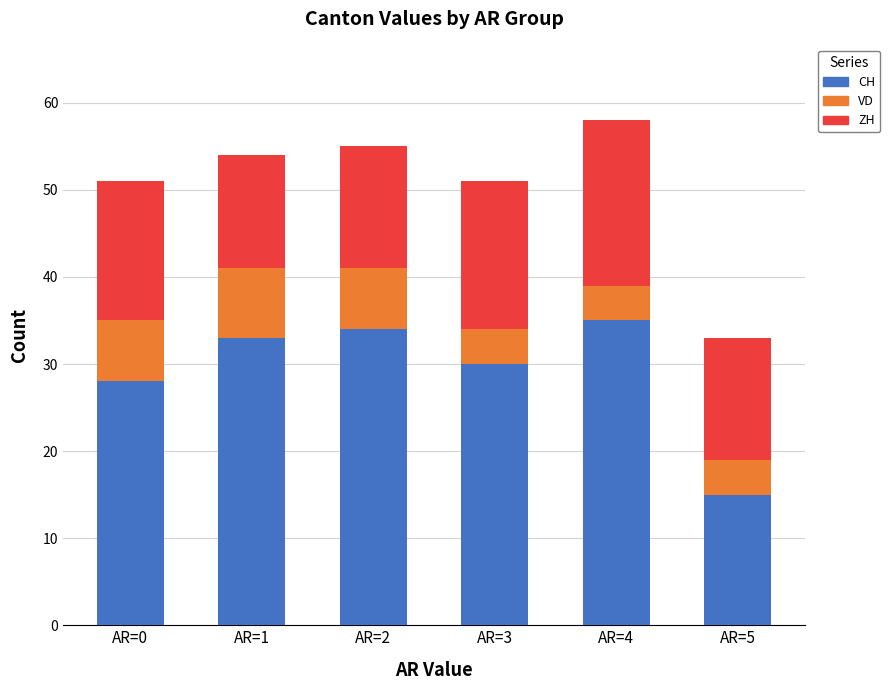

Rank the categories by CH value from lowest to highest.

AR=5, AR=0, AR=3, AR=1, AR=2, AR=4